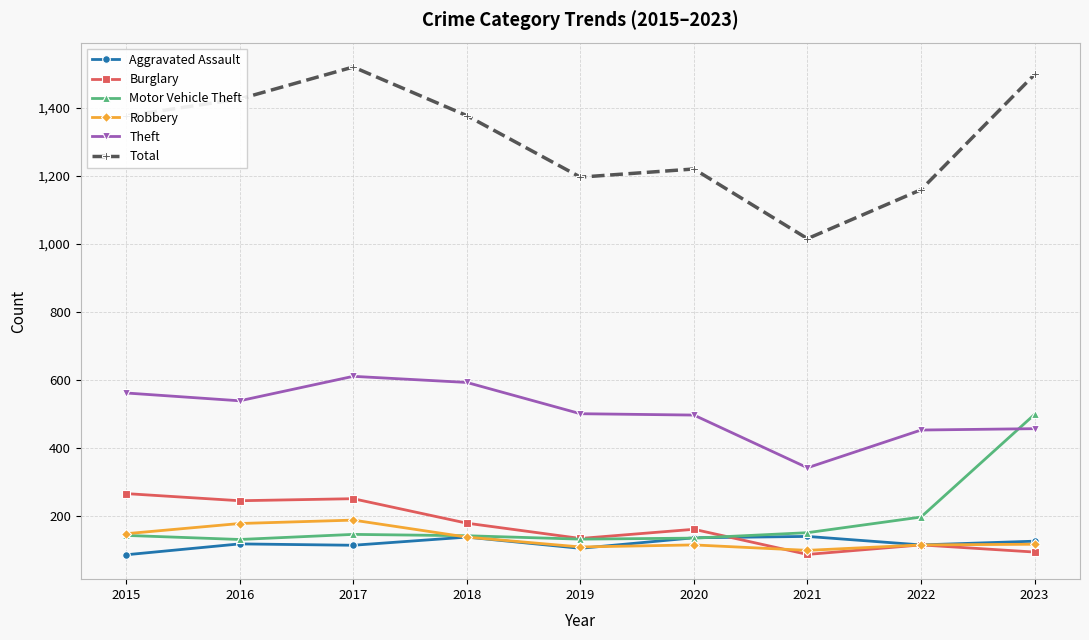

What is the total value across all series at 2018?

2568